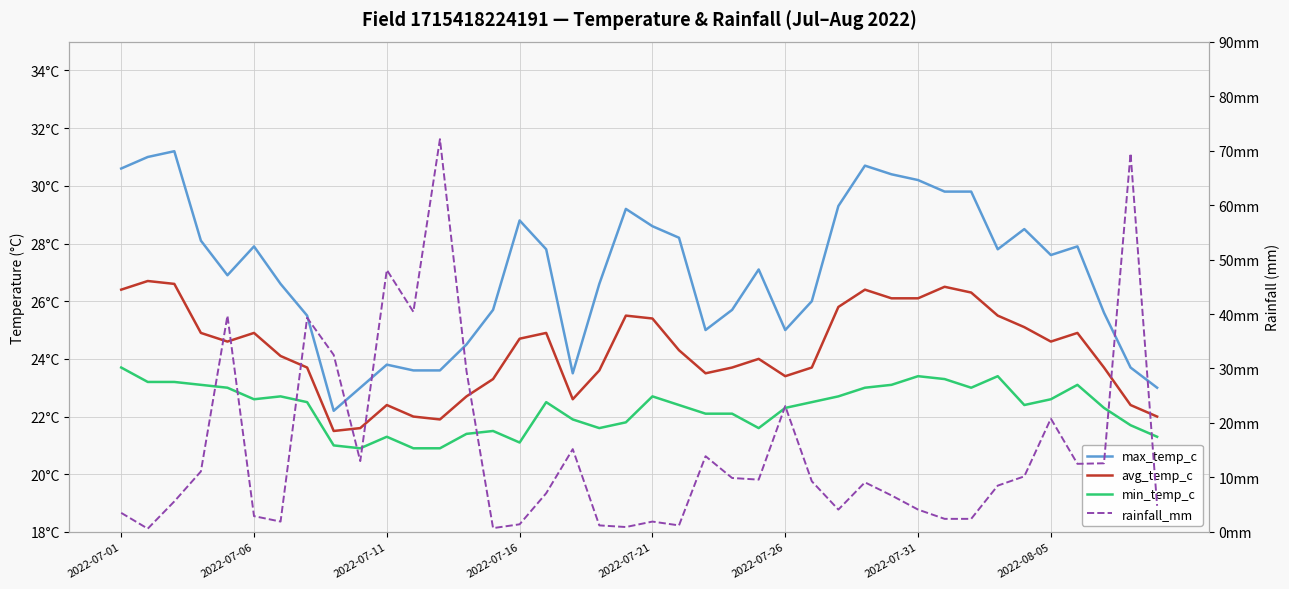

What is the smallest value displayed?

0.6